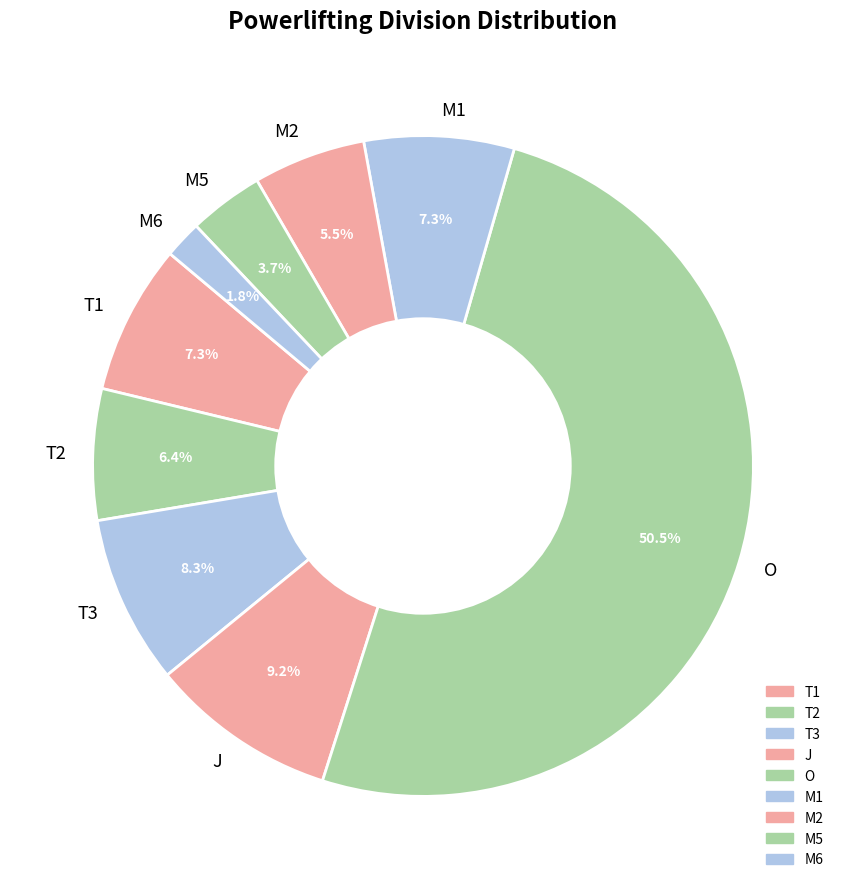

Is the sum of M5 and T1 greater than half?

No